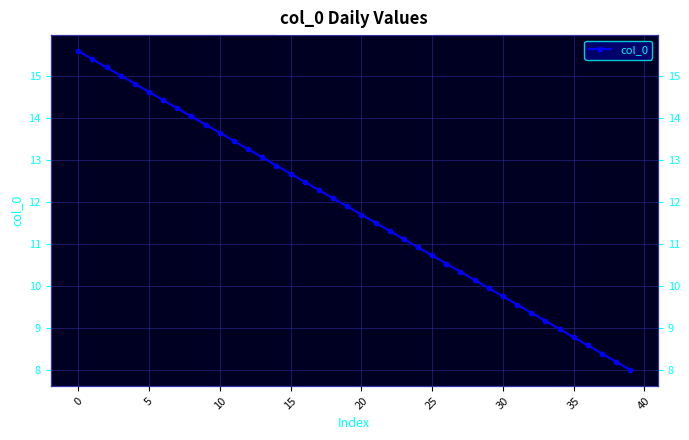

The value at 38 is 4.9. True or false?

False